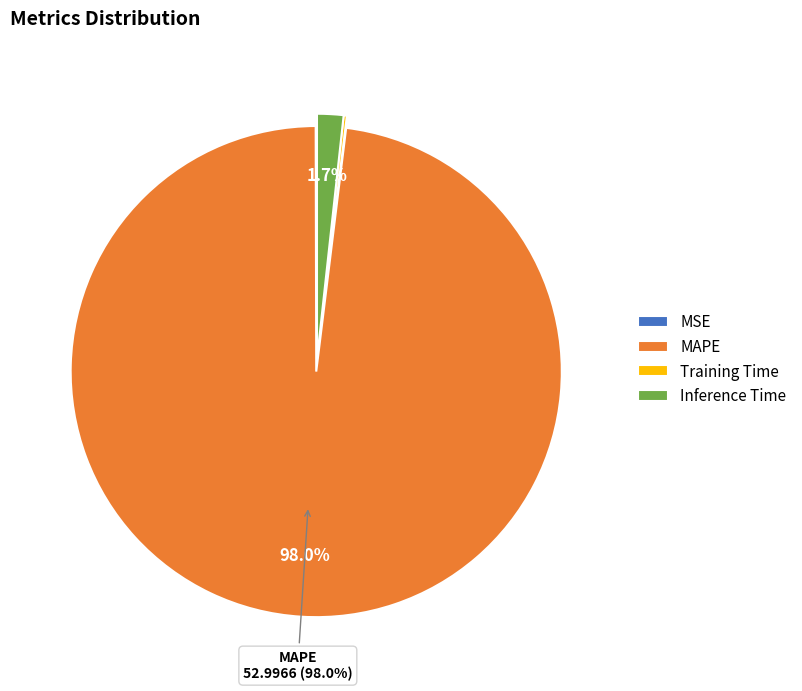

Is it true that MAPE is 98% of the pie?

True